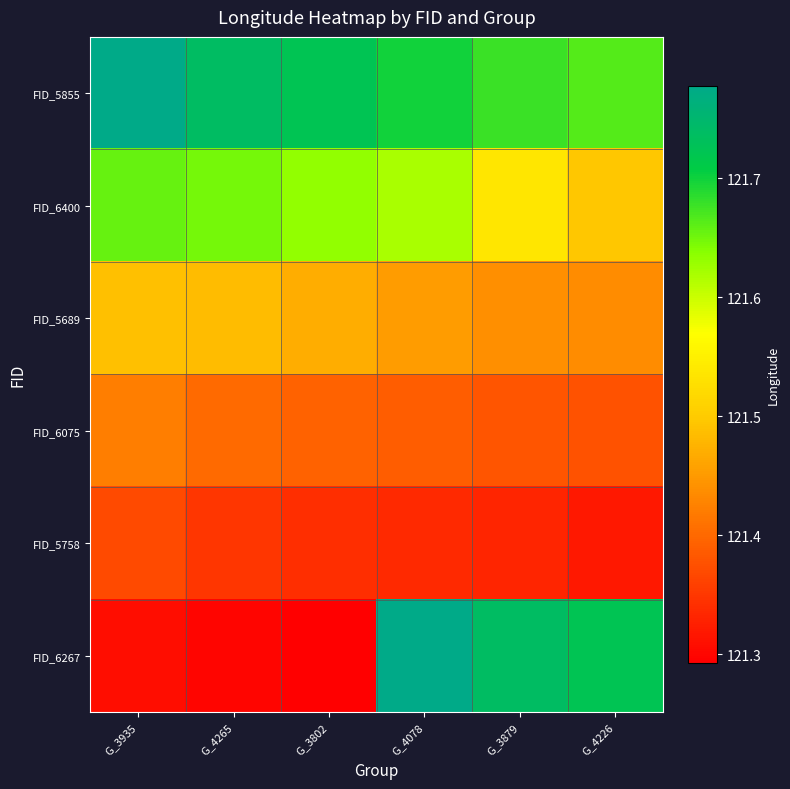

How many categories are shown in the chart?

6